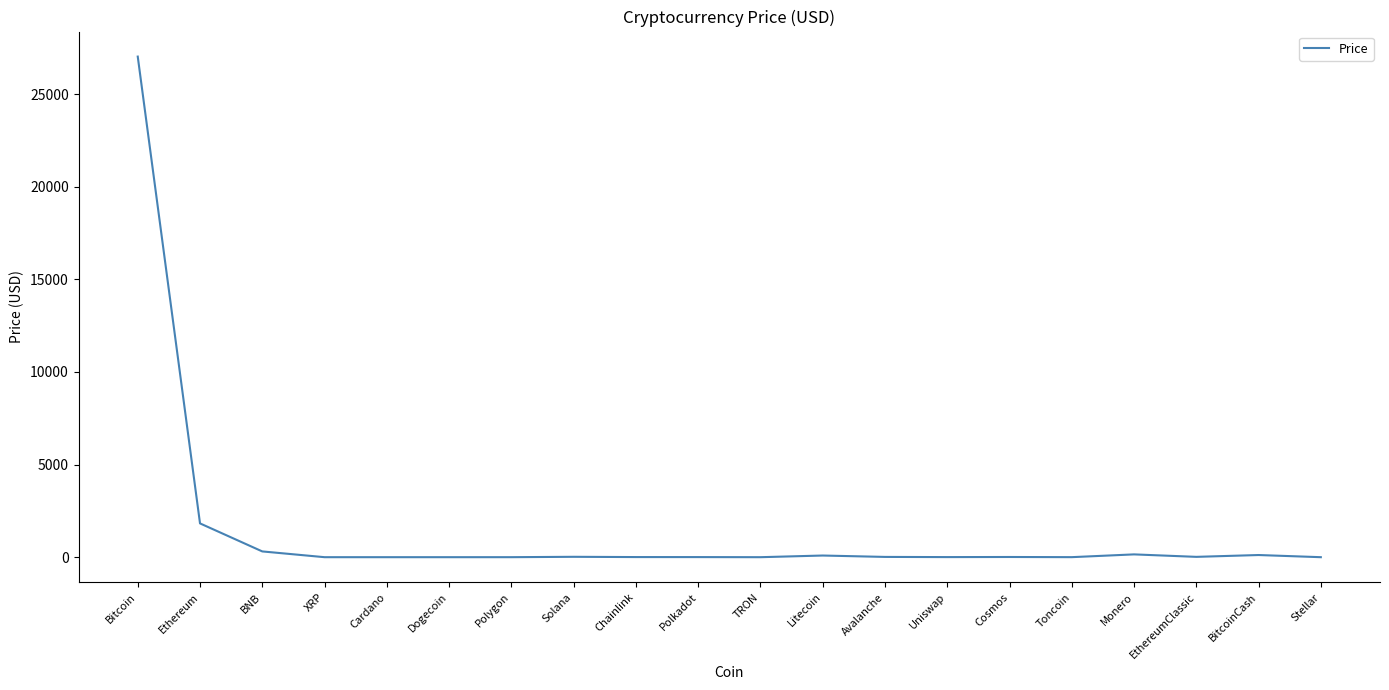

At which label is the value closest to 13514?

Ethereum